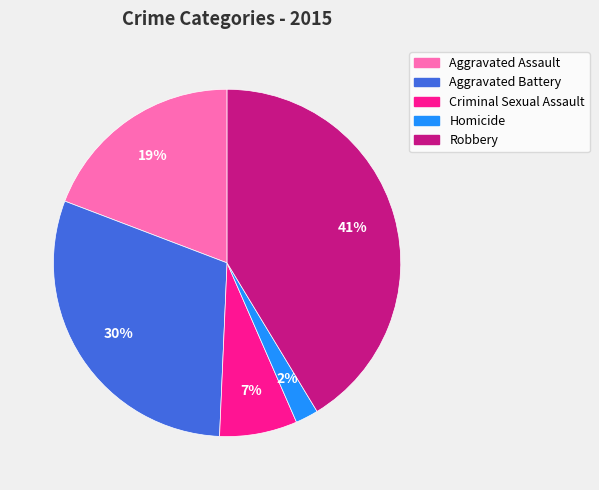

Rank the categories by value from highest to lowest.

Robbery, Aggravated Battery, Aggravated Assault, Criminal Sexual Assault, Homicide